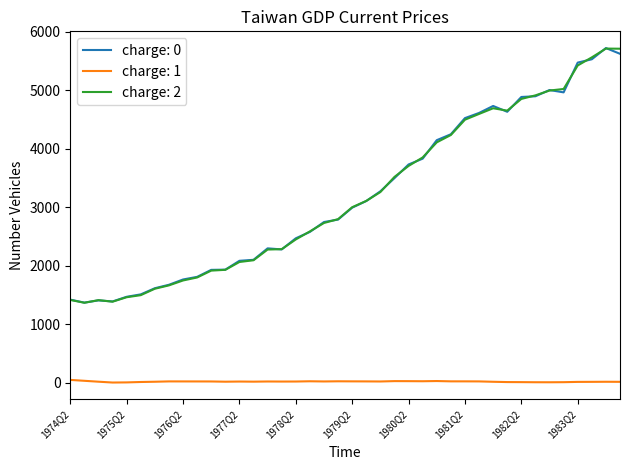

True or false: charge: 1 and charge: 2 cross at least once.

False